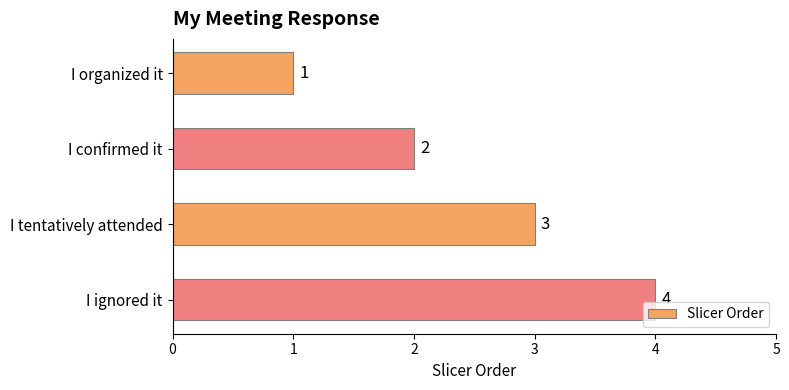

Which label corresponds to the largest value in the chart?

I ignored it